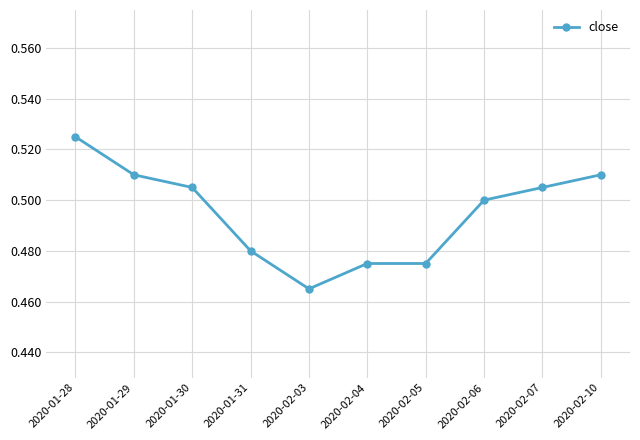

How many lines are shown in the chart?

1